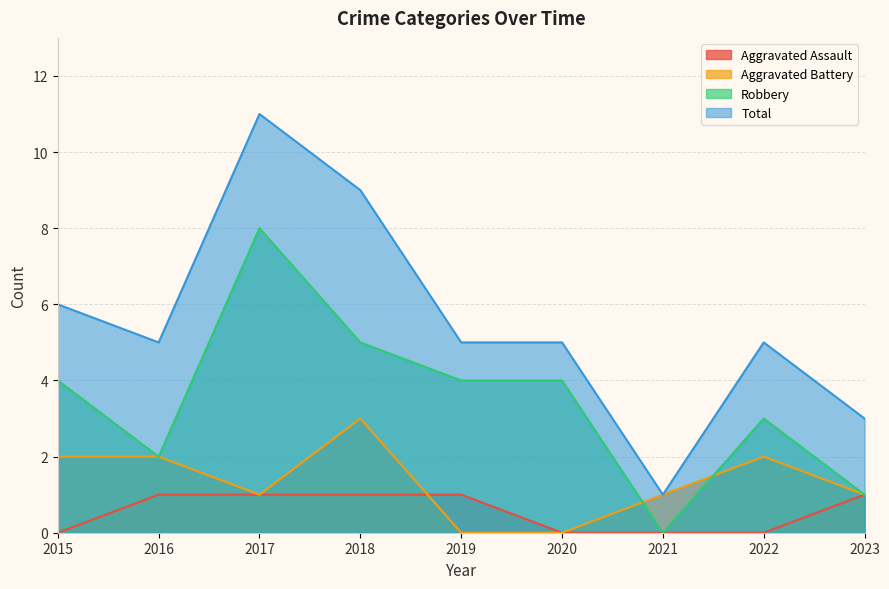

List the series in order of their peak value, lowest first.

Aggravated Assault, Aggravated Battery, Robbery, Total